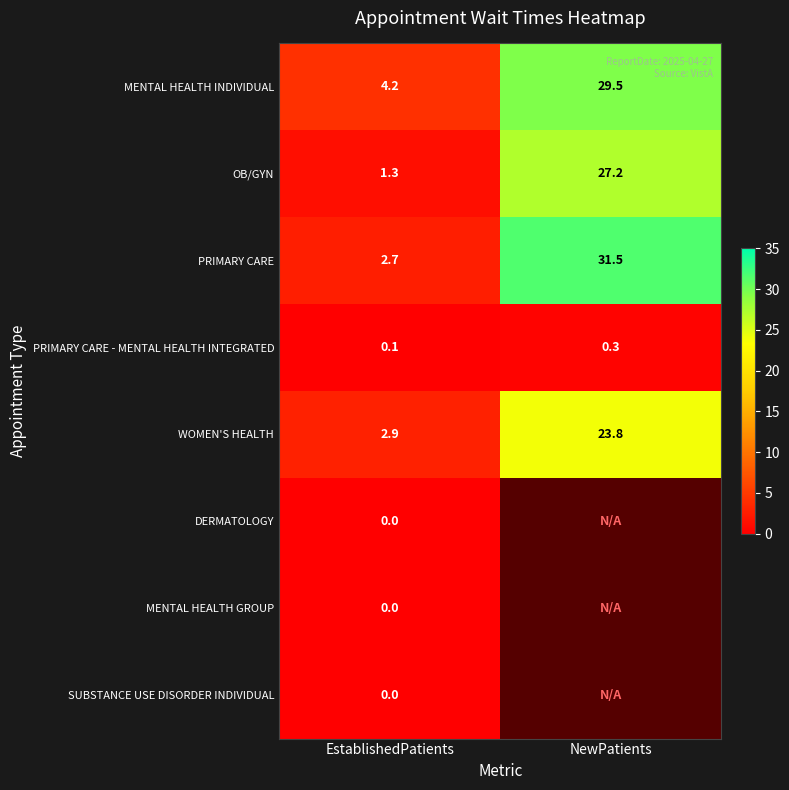

List the labels in order of OB/GYN value, smallest first.

EstablishedPatients, NewPatients